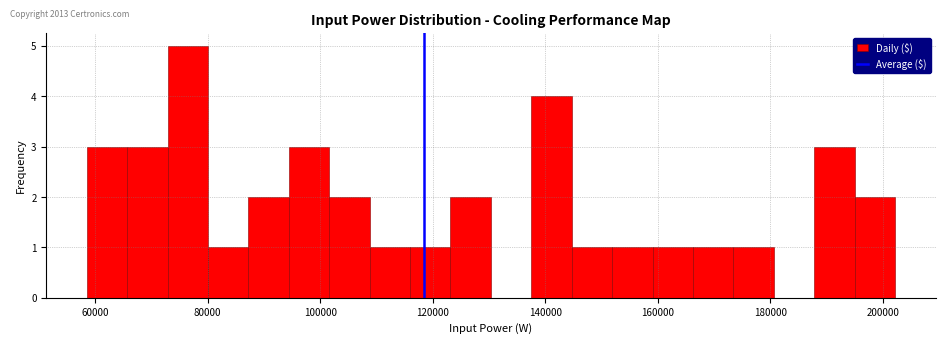

Around what value on the x-axis is the tallest bar? Give the approximate position of its centre, as read against the axis.

76000